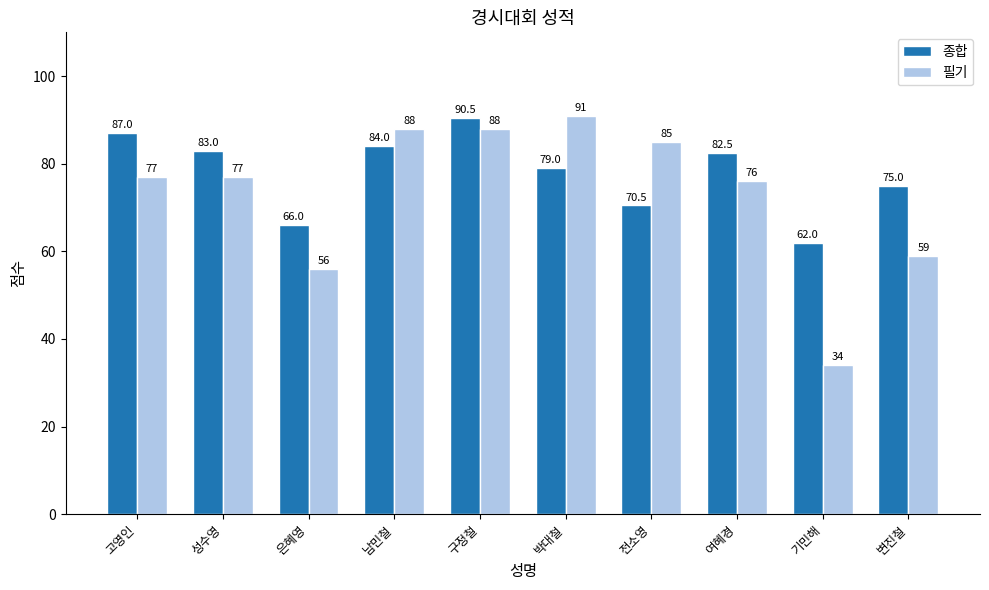

What is the label of the 7th bar from the left?

전소영